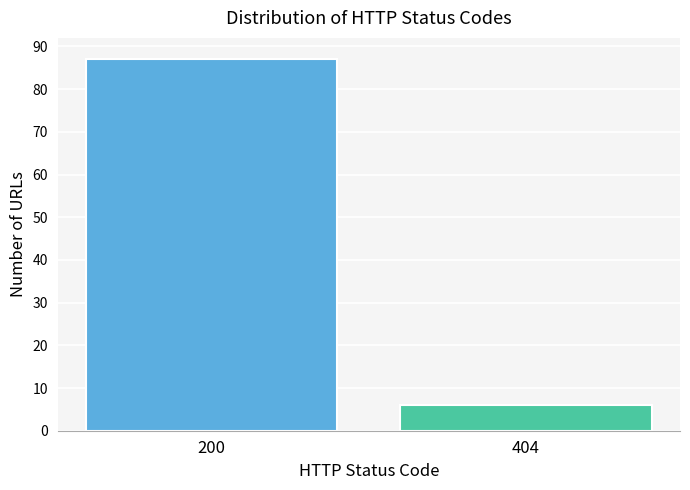

Reading left to right, extract all data points from this chart.

87	6